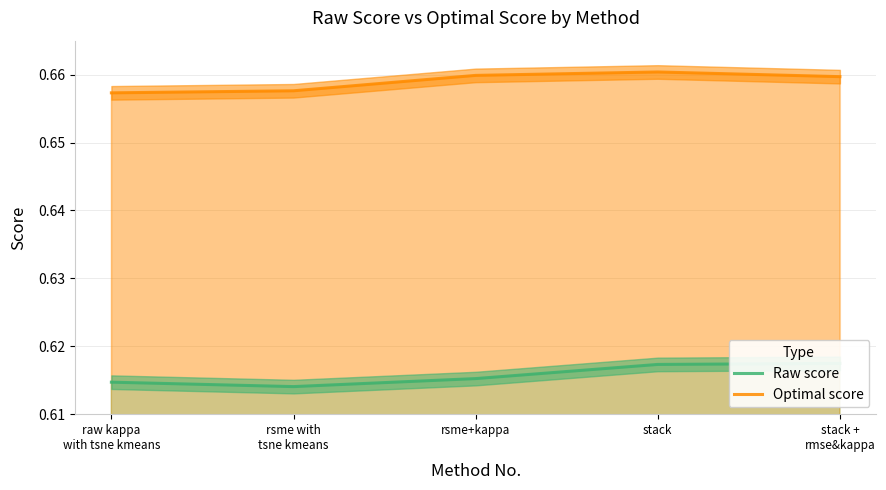

True or false: Optimal score and Raw score intersect in this chart.

False